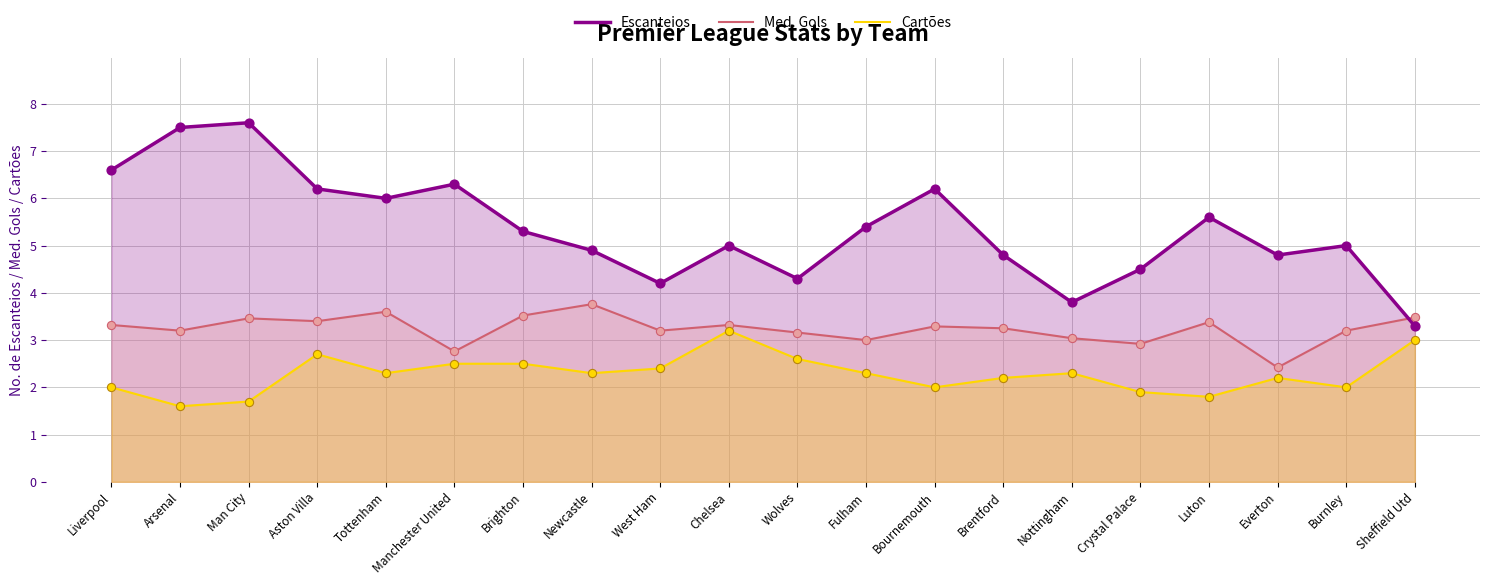

At how many categories does at least one series exceed 3?

20